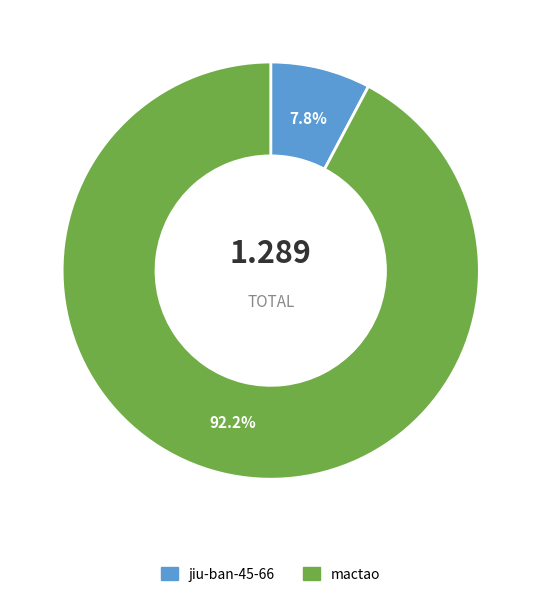

Is the sum of jiu-ban-45-66 and mactao greater than half?

Yes